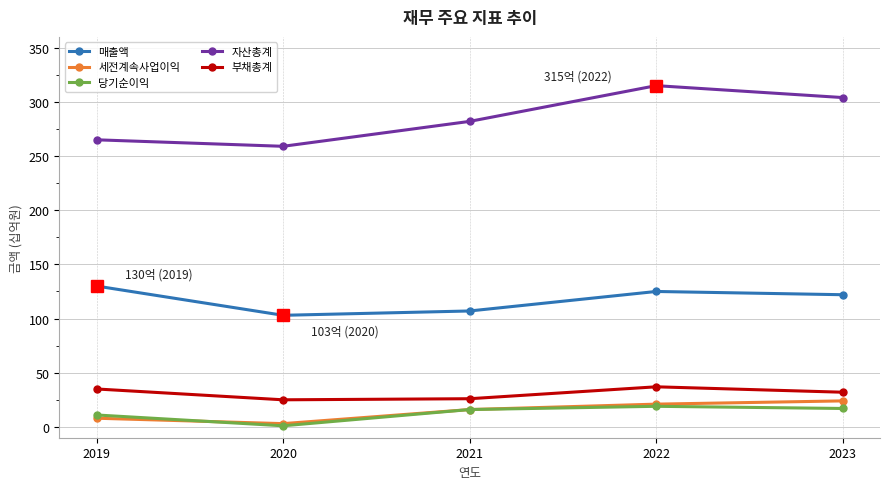

What is the value of the 자산총계 point at the 1st from the left?

265